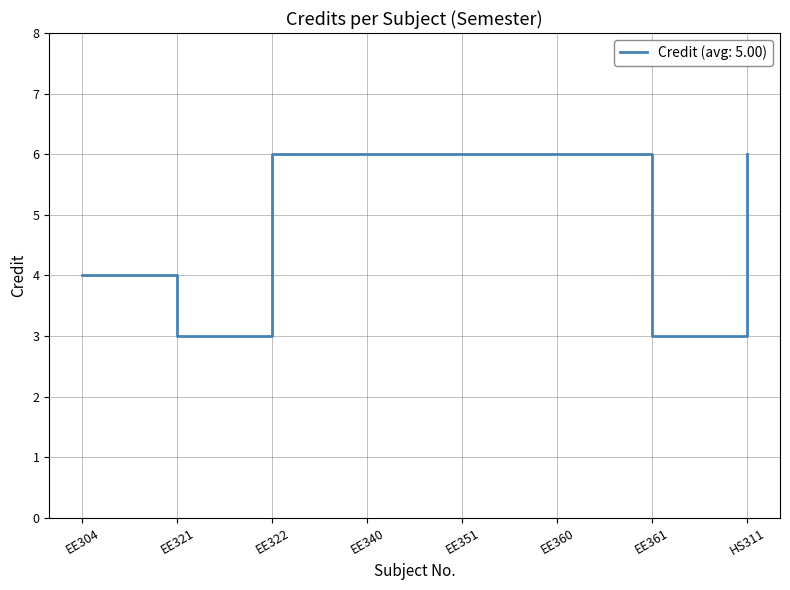

What position from the left is EE361?

7